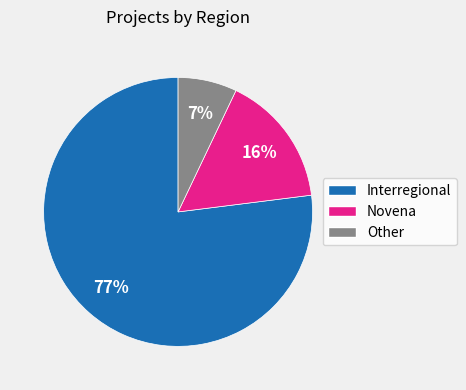

What percentage is the Interregional slice, to the nearest percent?

77%